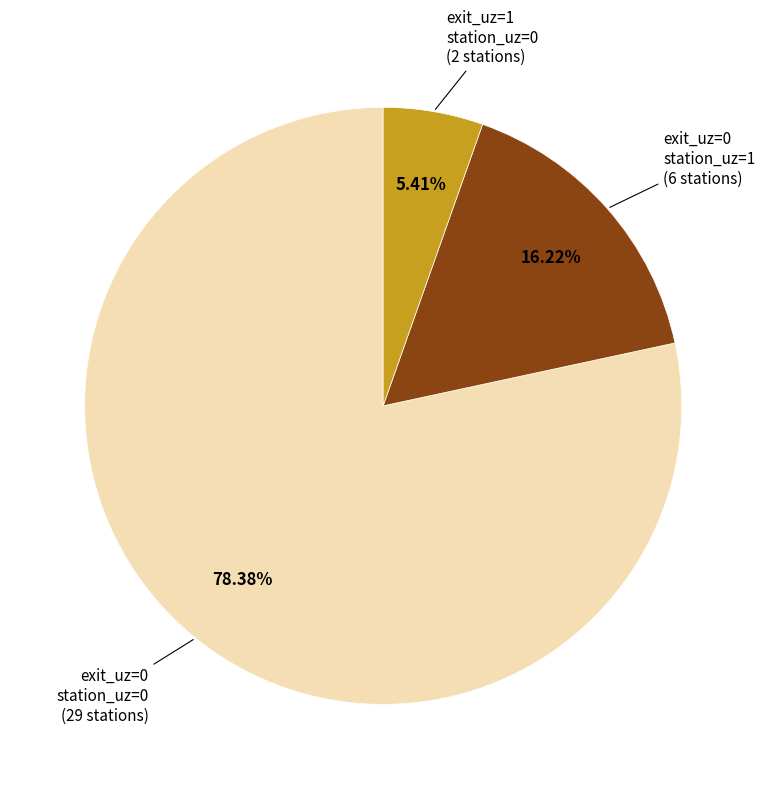

Which category has the smallest portion of the pie?

exit_uz=1, station_uz=0